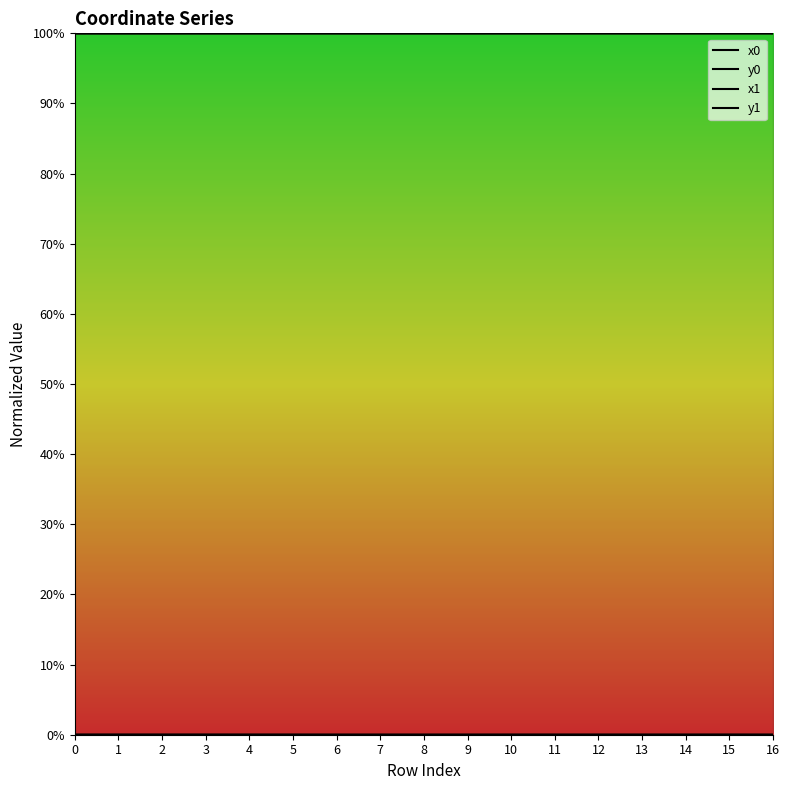

List the labels in order of value, largest first.

14, 16, 15, 11, 12, 13, 5, 10, 8, 2, 3, 4, 6, 7, 9, 0, 1